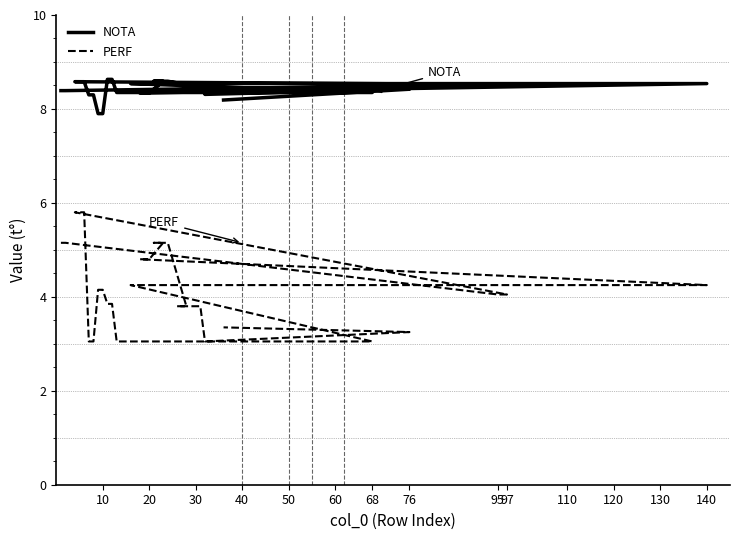

At which category is the sum across all series the highest?

50